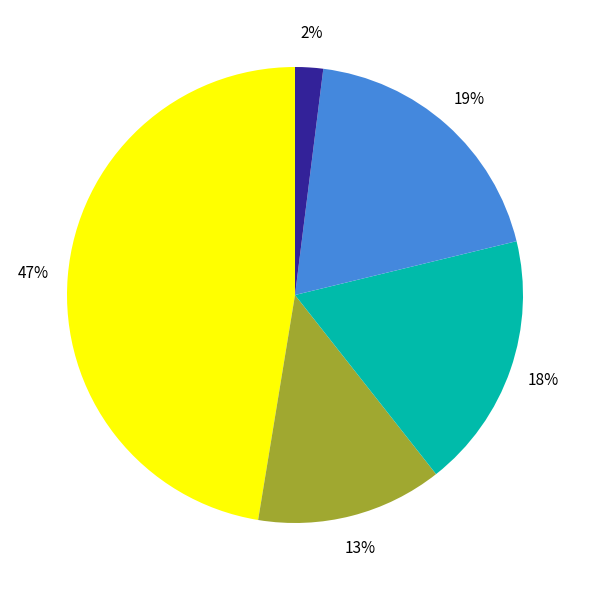

To the nearest percent, what is the average slice percentage?

20%